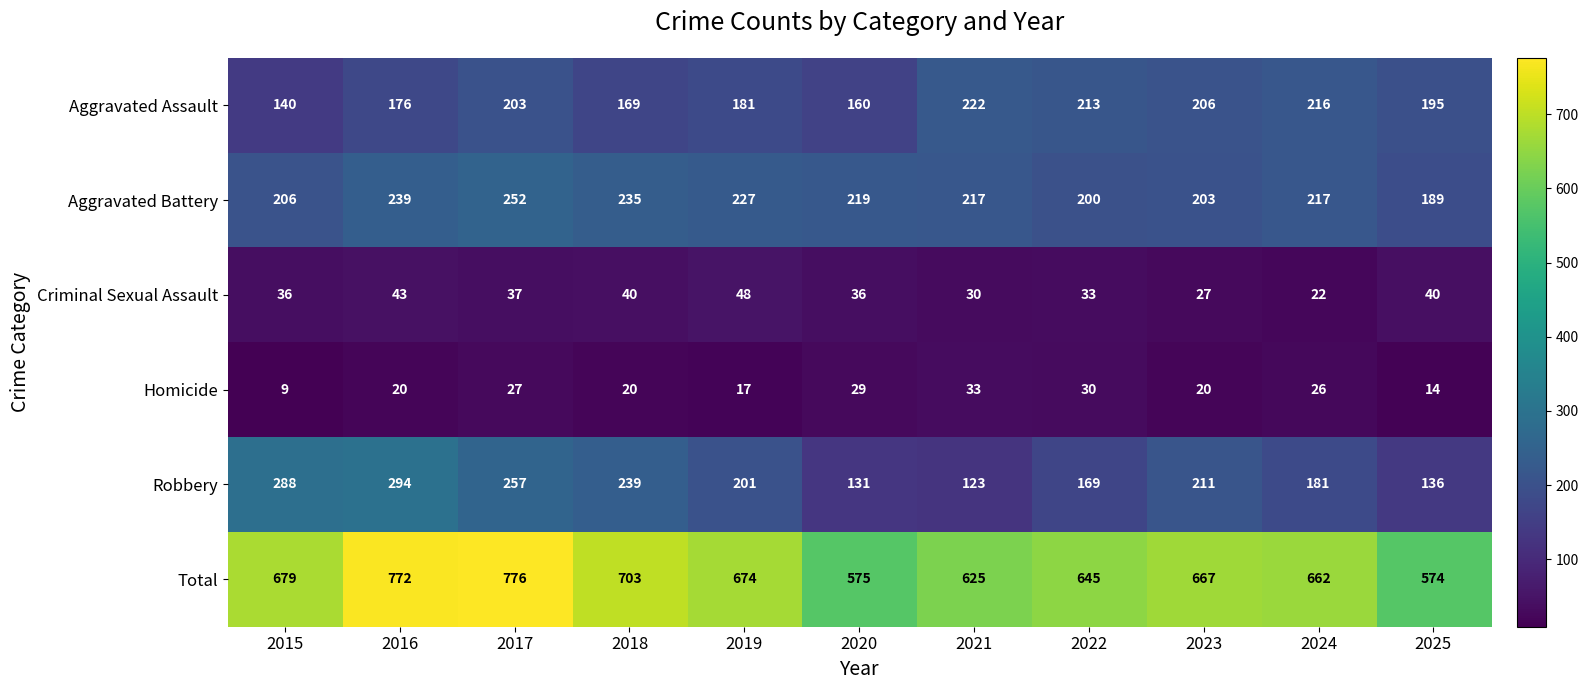

Which series has the largest range (max minus min)?

Total